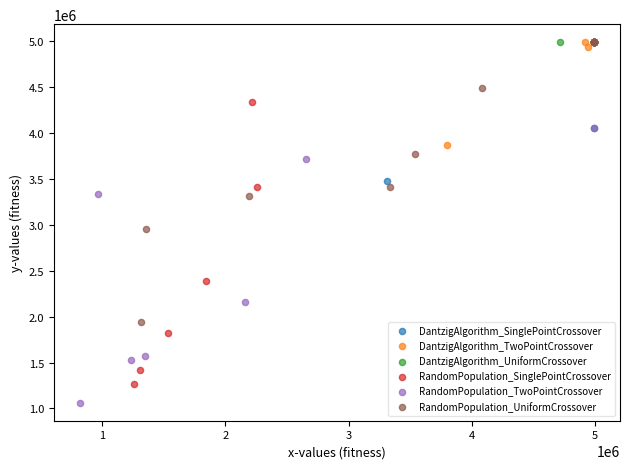

Which series reaches the minimum Y coordinate?

RandomPopulation_TwoPointCrossover